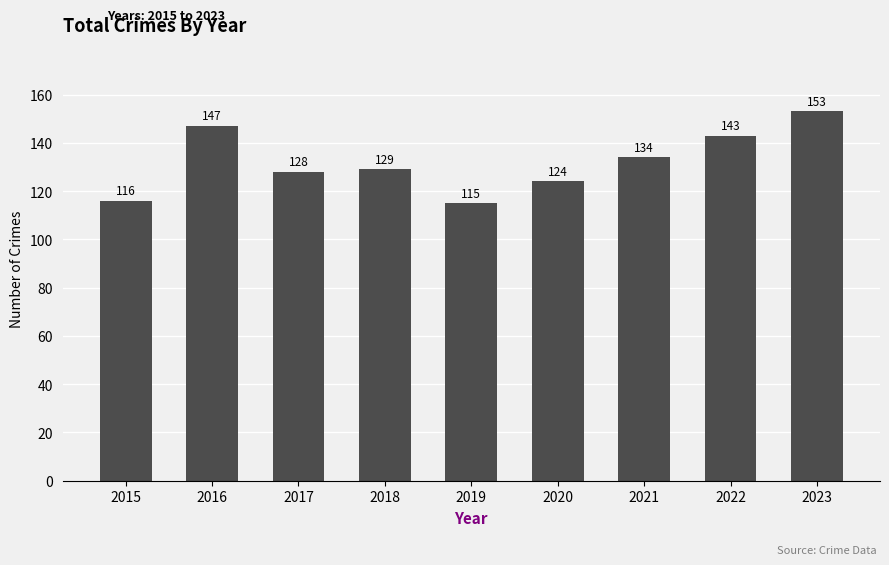

How many bars are there in total?

9